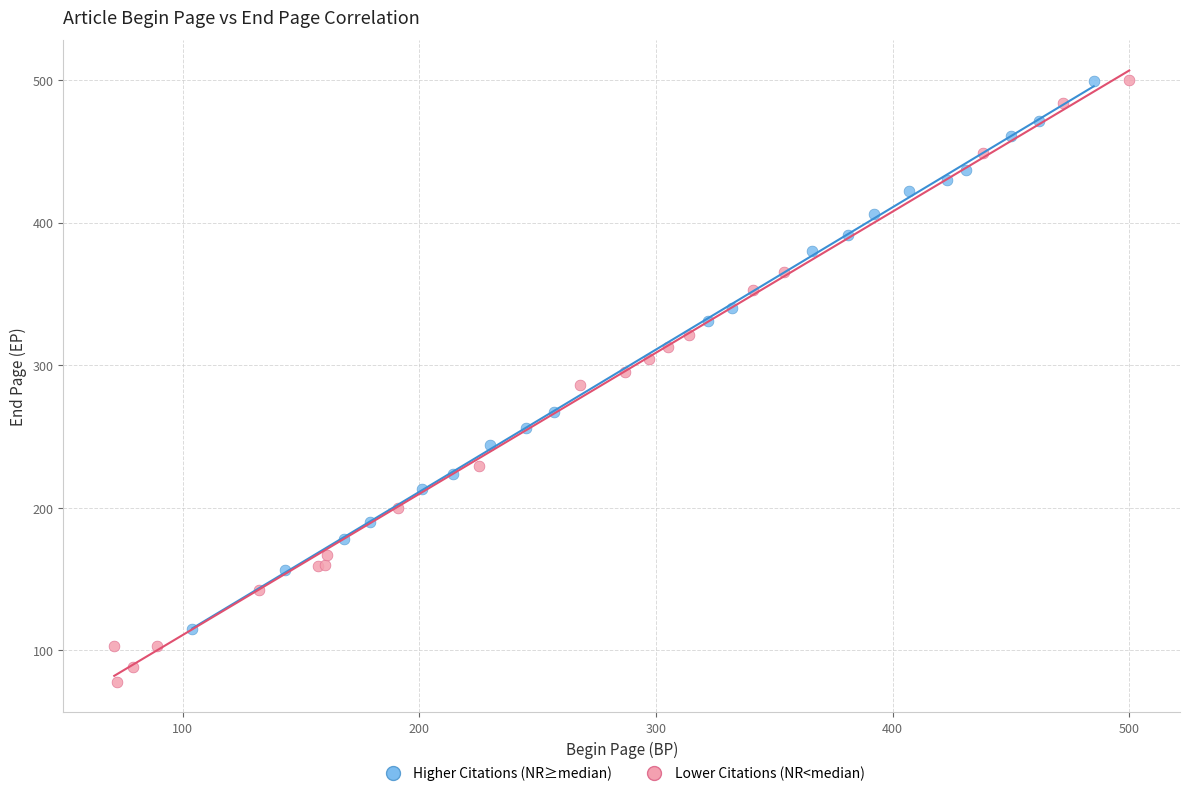

Which series has the largest Y range (max minus min)?

Lower Citations (NR<median)